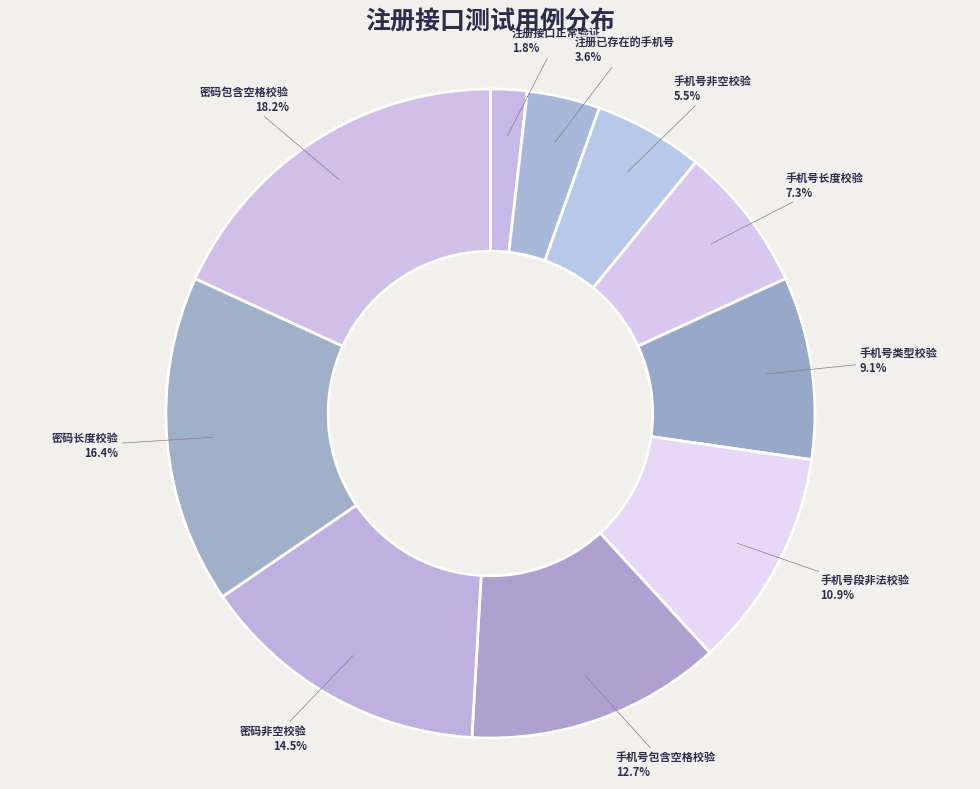

To the nearest percent, what is the difference between the 手机号段非法校验 and 手机号长度校验 slice percentages?

4%